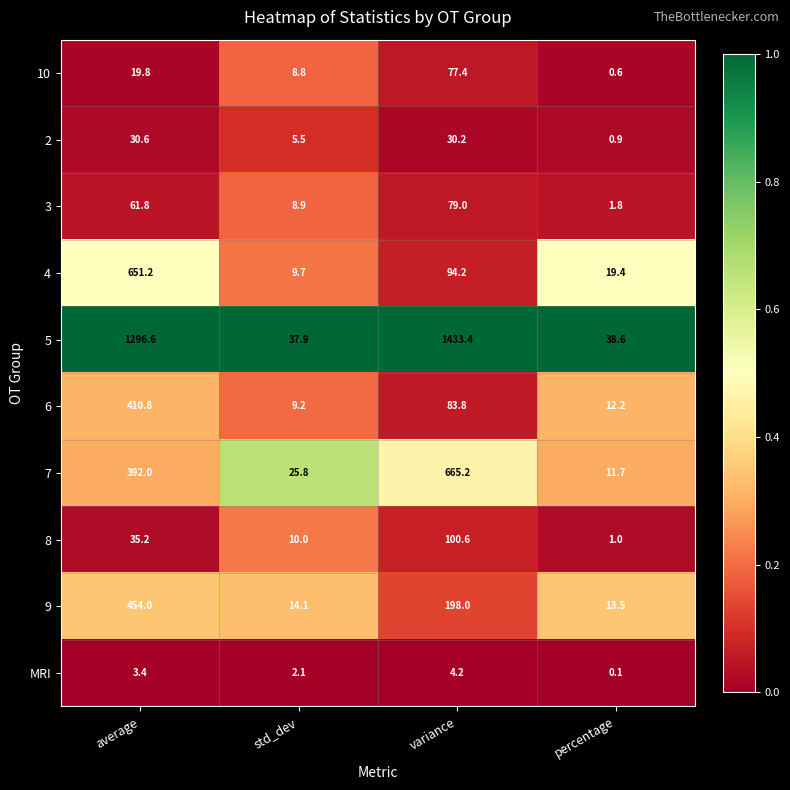

Which series has the widest spread of values?

5